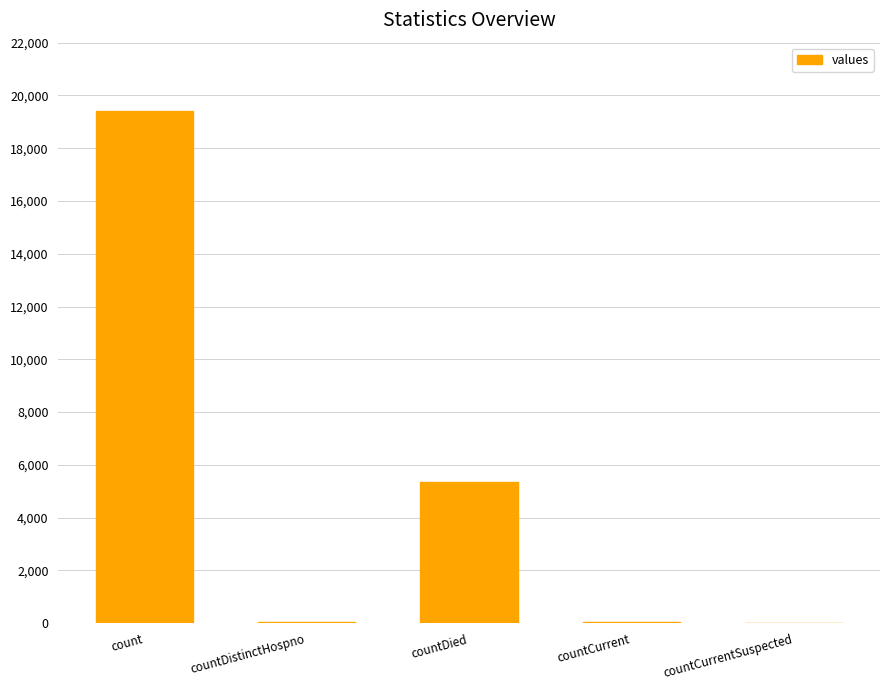

The value at countDied is 5357. True or false?

True